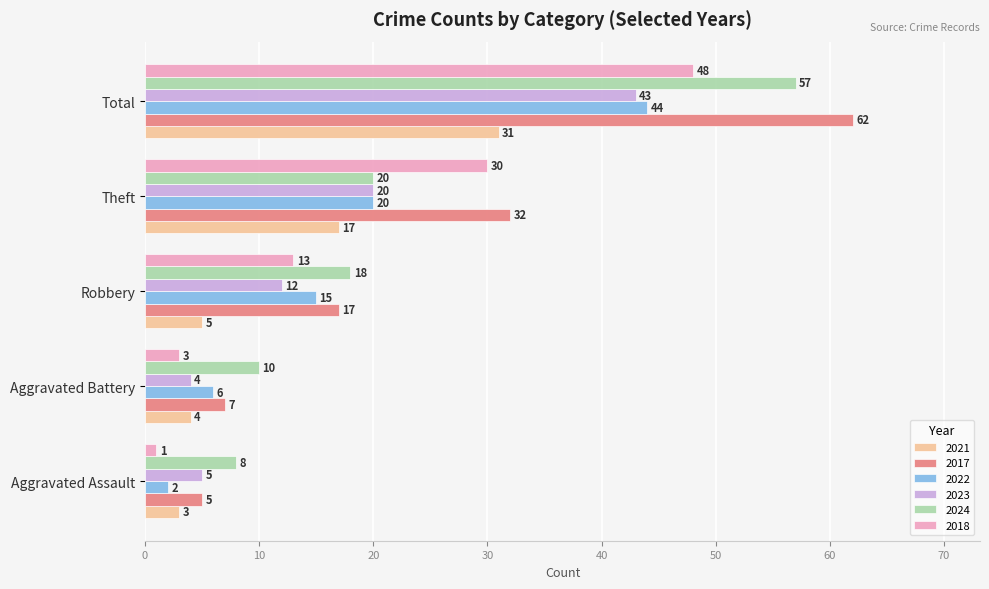

How many data points does each series have?

5